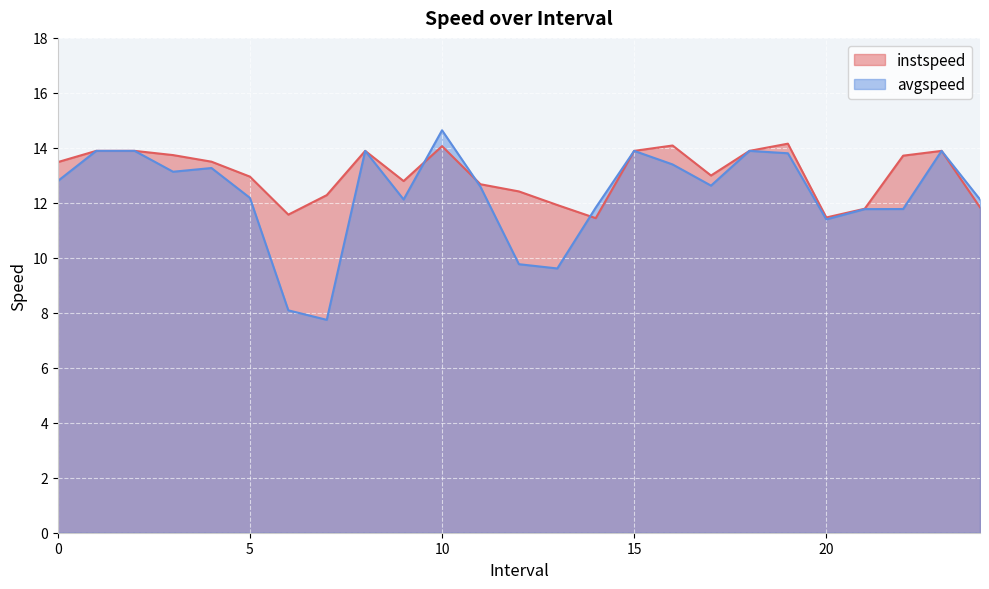

What is the spread (max minus min) of values at 14.0?

0.4